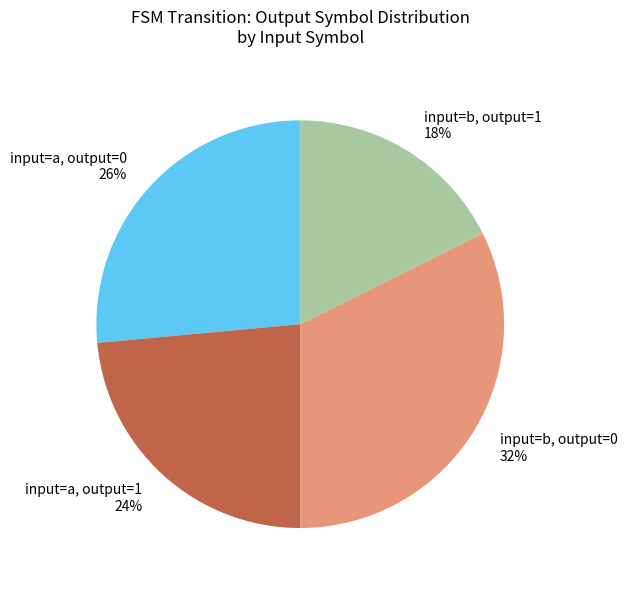

To the nearest percent, what percentage of the pie is input=b, output=1?

18%